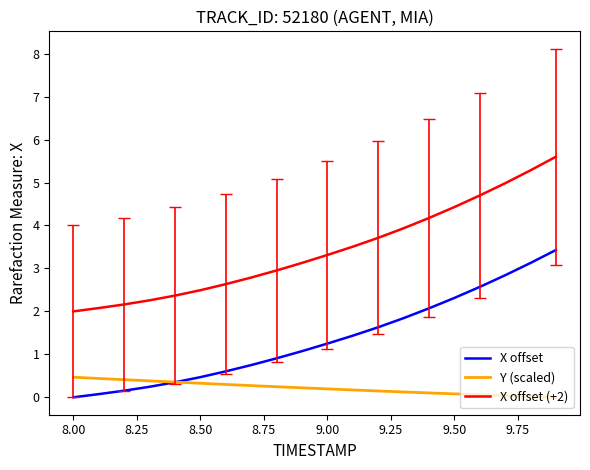

Which series has the largest total across all categories?

X offset (+2)